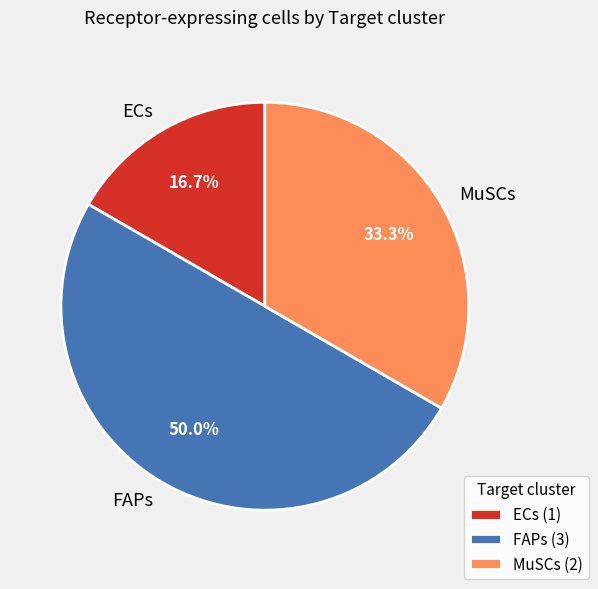

Does ECs represent more than half of the total?

No